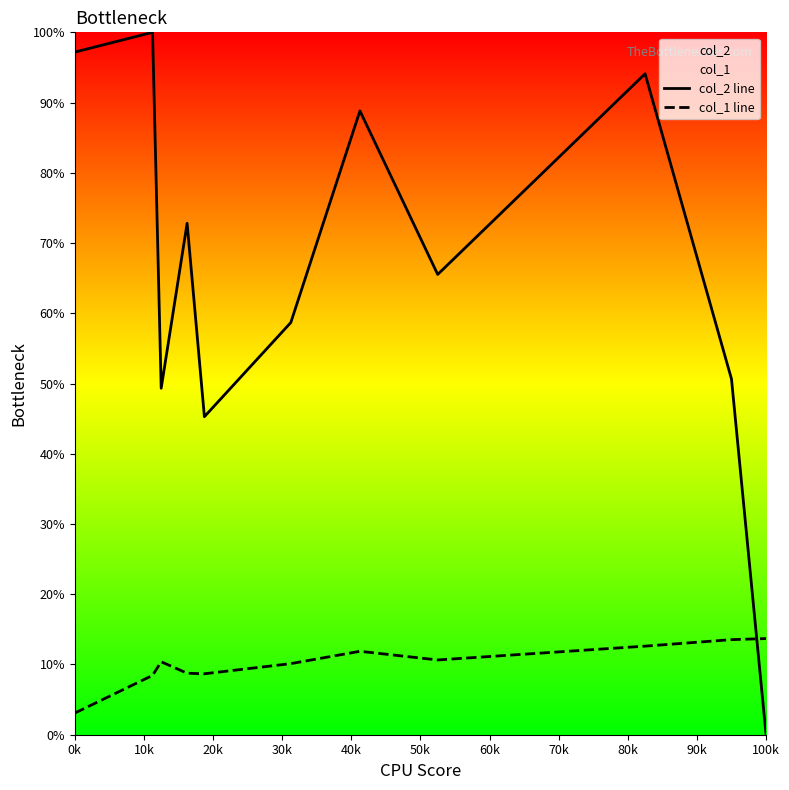

What is the difference between the maximum and minimum values in the col_2 line series?

100.0